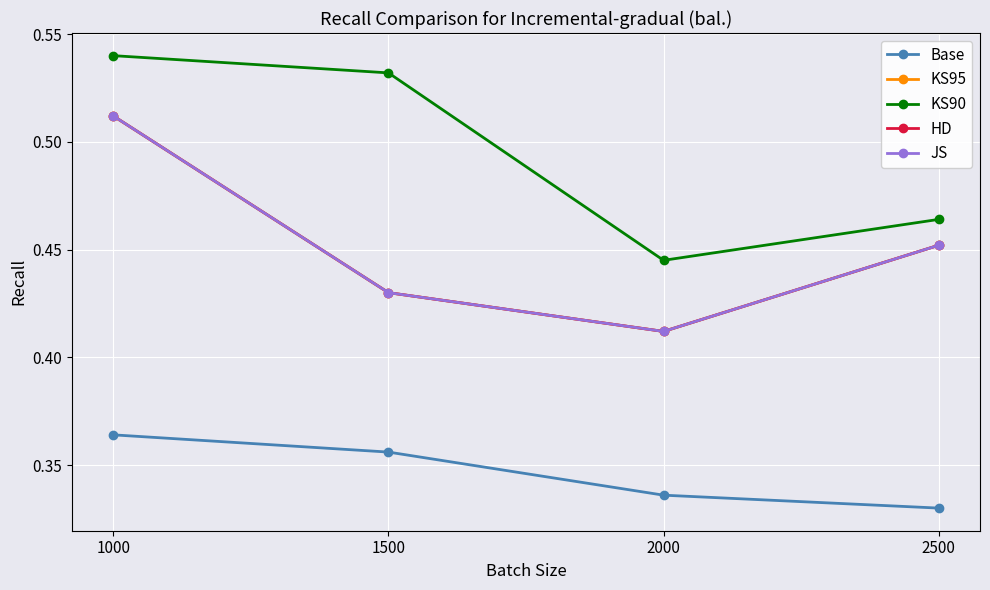

Which series has the largest range (max minus min)?

KS95